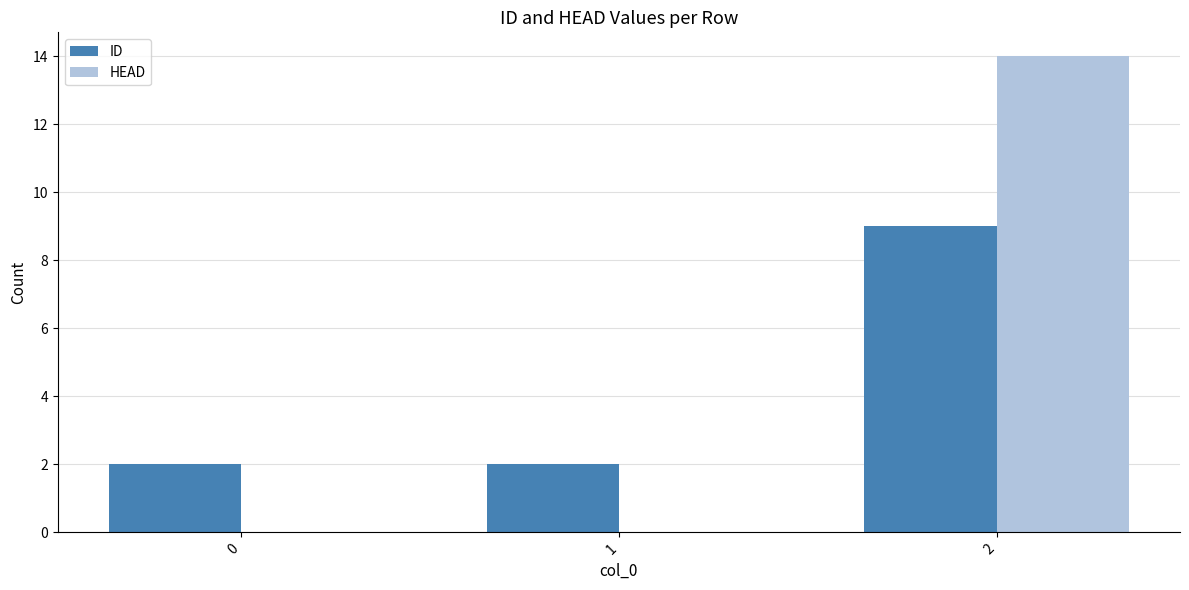

Is it true that ID equals 3 at 2?

False